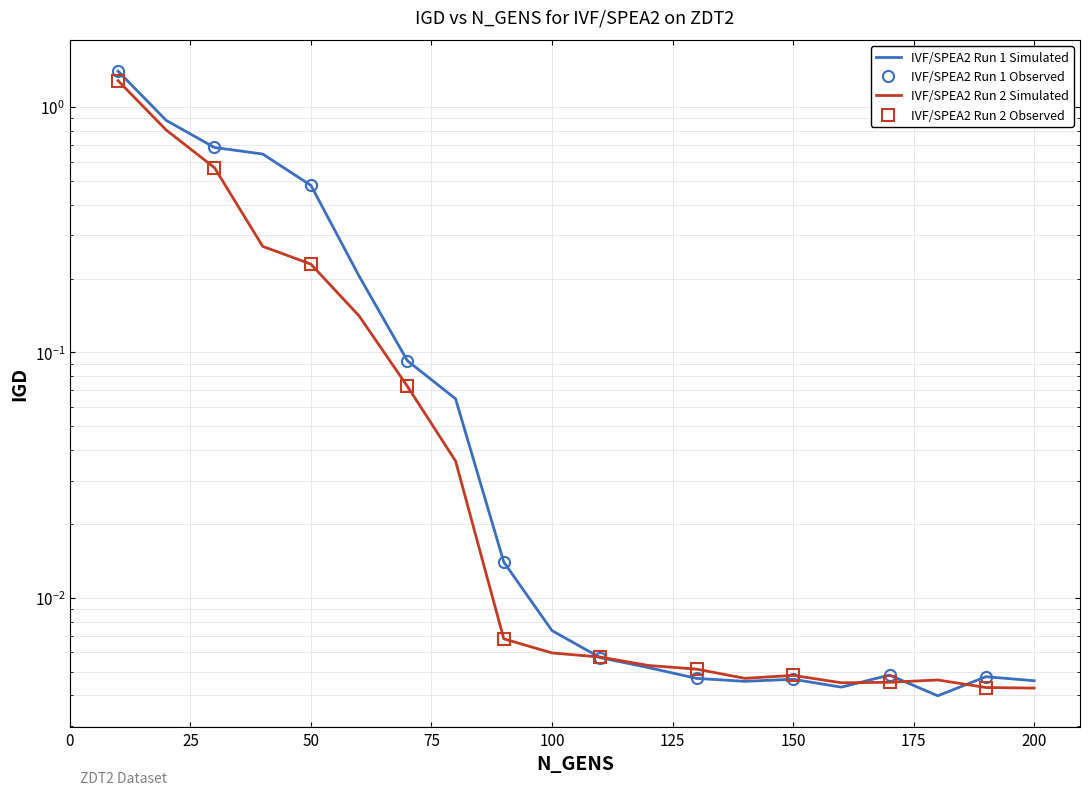

Reading left to right, what are all the values shown in this chart?

IVF/SPEA2 Run 1: 1.4	0.9	0.7	0.6	0.5	0.2	0.1	0.1	0.0	0.0	0.0	0.0	0.0	0.0	0.0	0.0	0.0	0.0	0.0	0.0
IVF/SPEA2 Run 2: 1.3	0.8	0.6	0.3	0.2	0.1	0.1	0.0	0.0	0.0	0.0	0.0	0.0	0.0	0.0	0.0	0.0	0.0	0.0	0.0